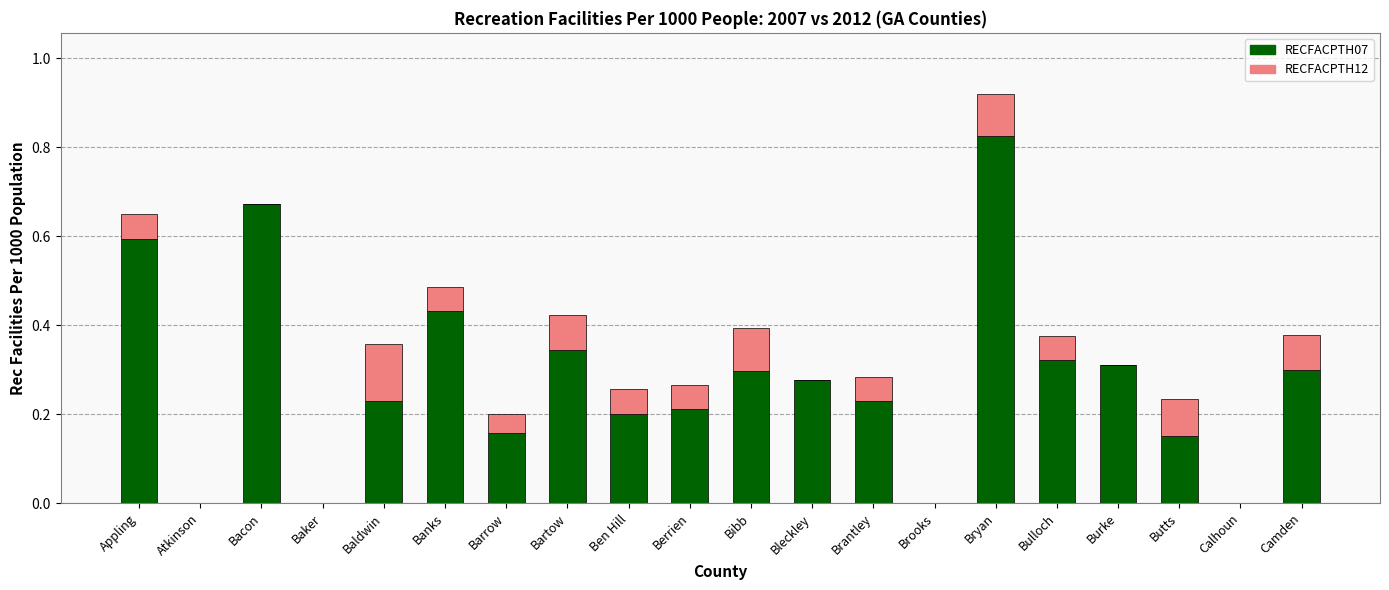

Does the chart contain stacked bars?

Yes